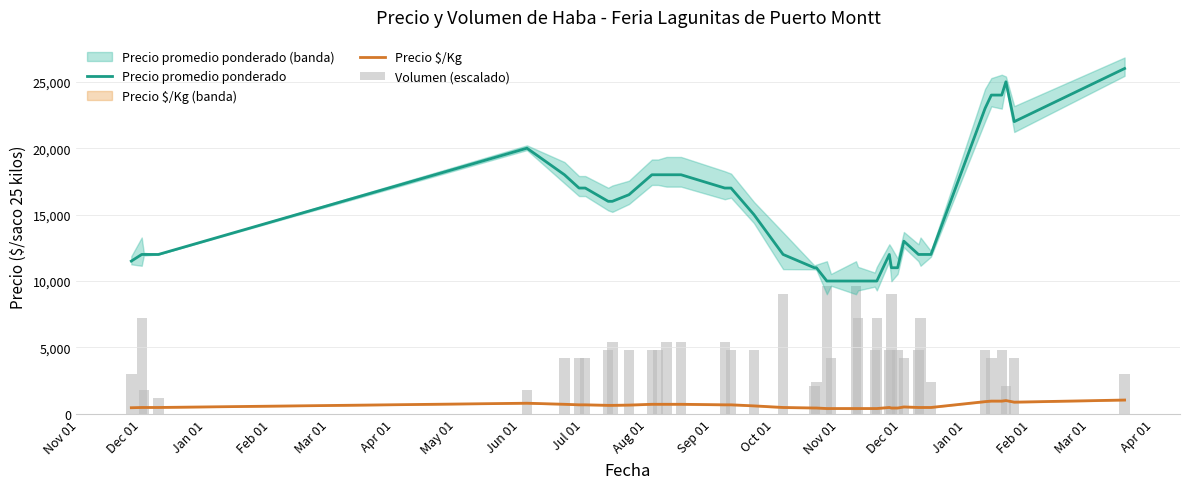

Are the bars horizontal?

No